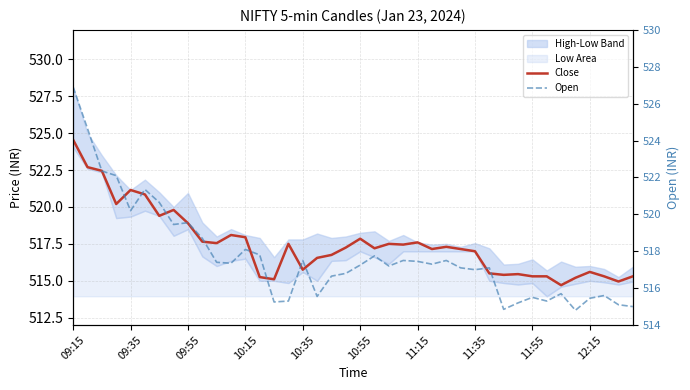

Does the chart display data point markers on the line(s)?

No